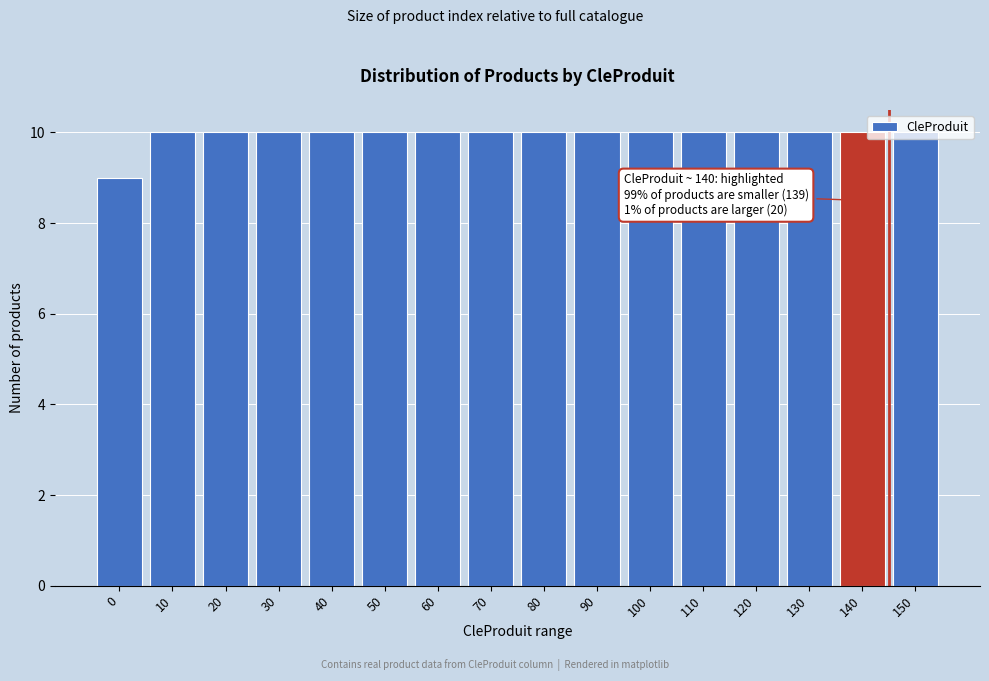

The value at 10 is 14. True or false?

False